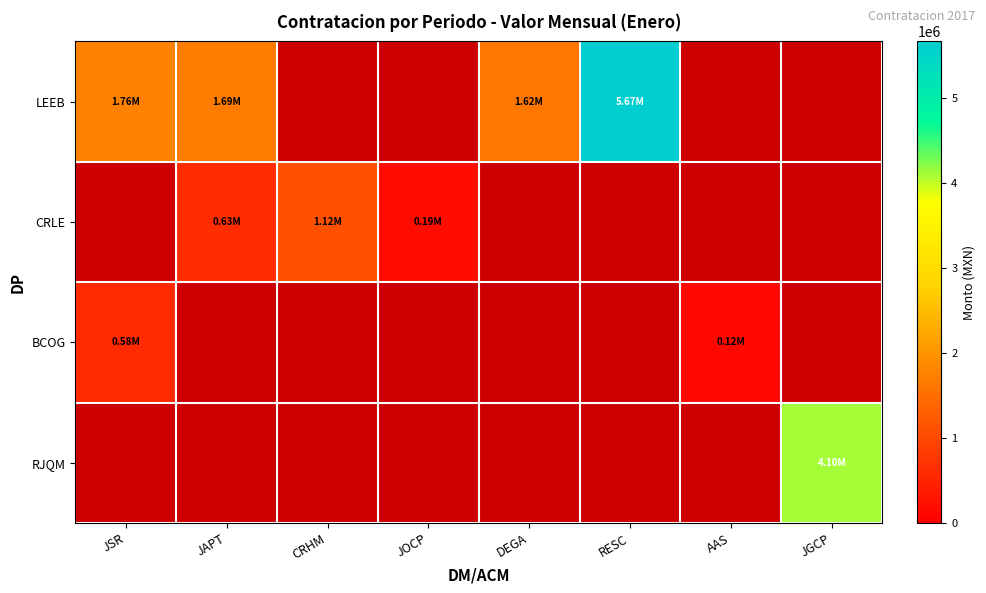

Between DEGA and RESC, which is larger?

RESC